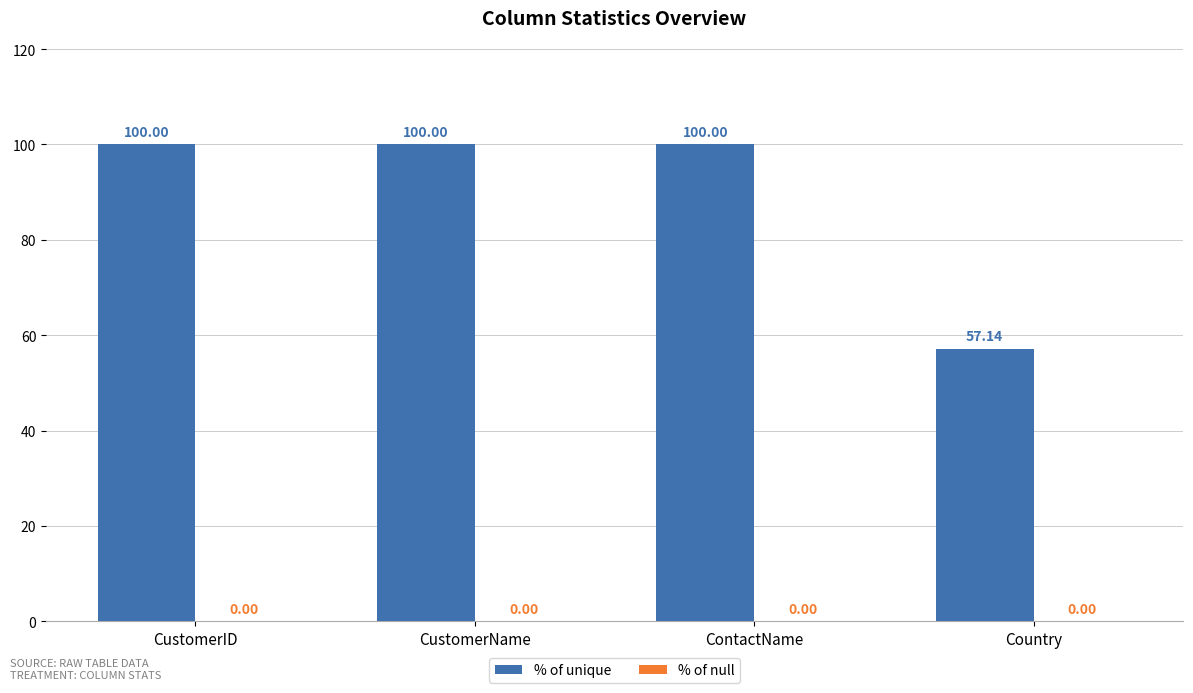

What is the label of the 3rd bar from the right?

CustomerName